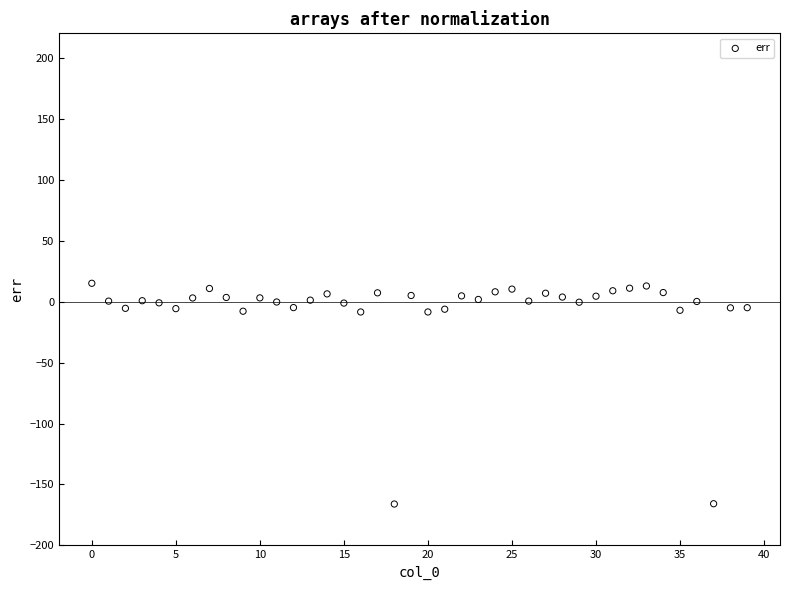

What is the range of Y values (max minus min)?

181.0